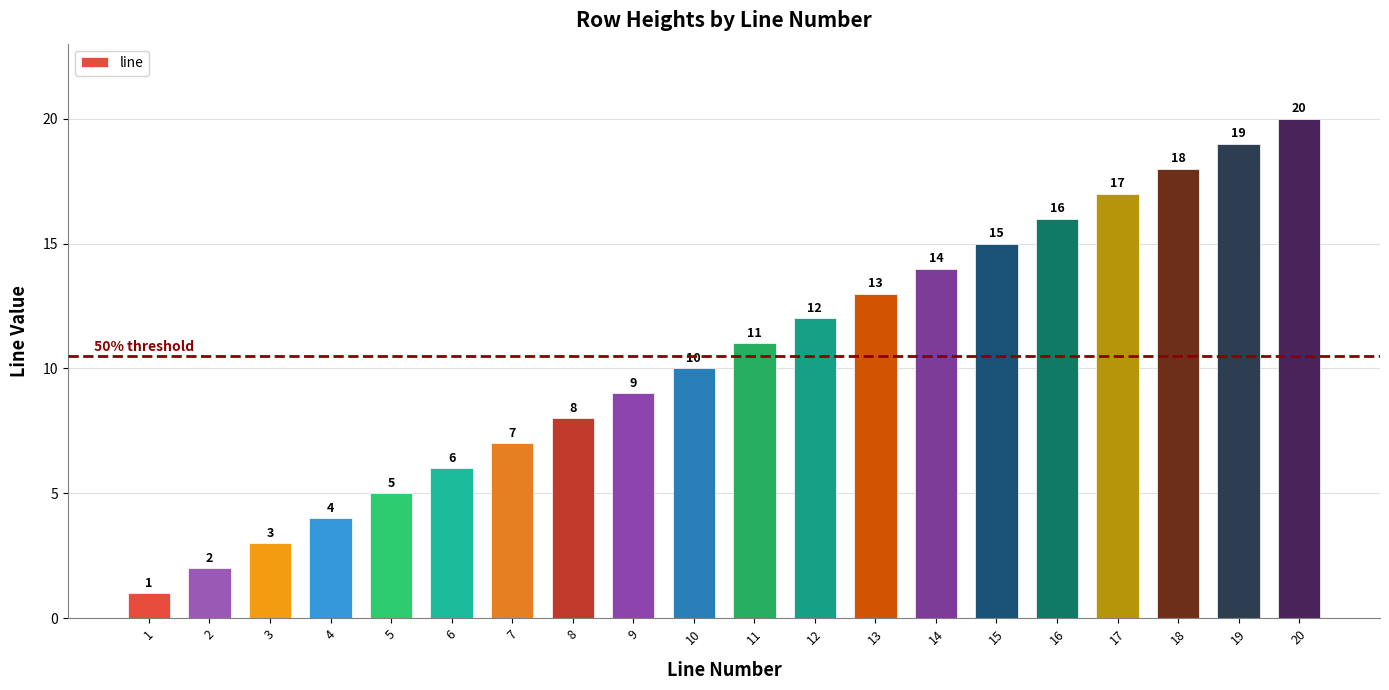

What is the greatest value displayed?

20